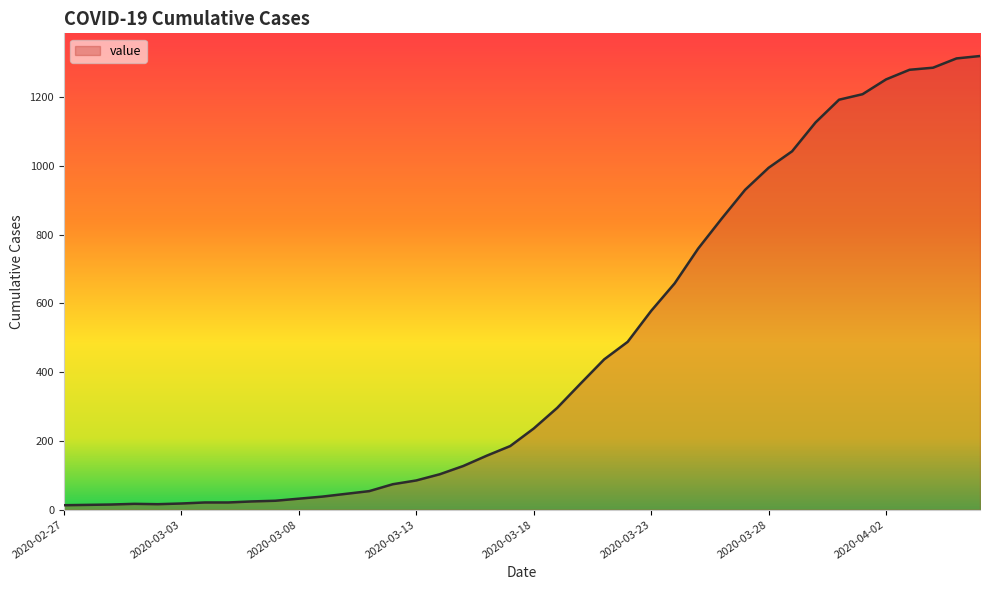

What is the maximum value shown in the chart?

1319